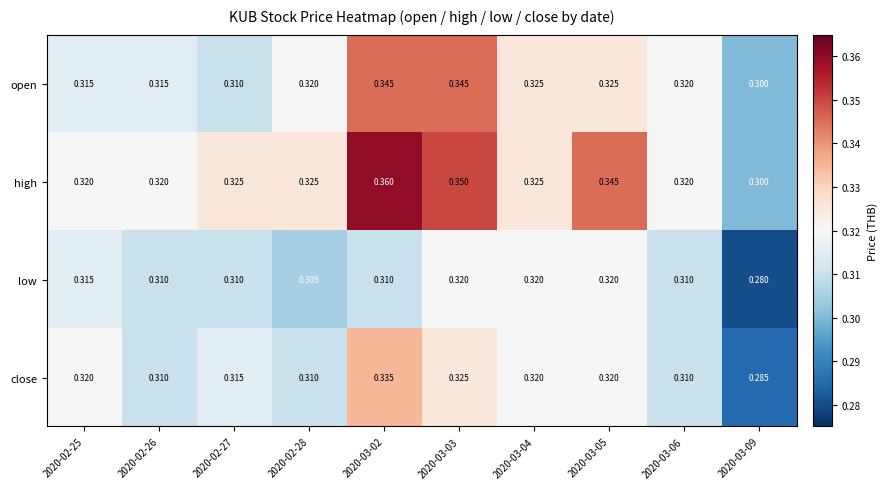

Which label corresponds to the largest value in the chart?

2020-03-02